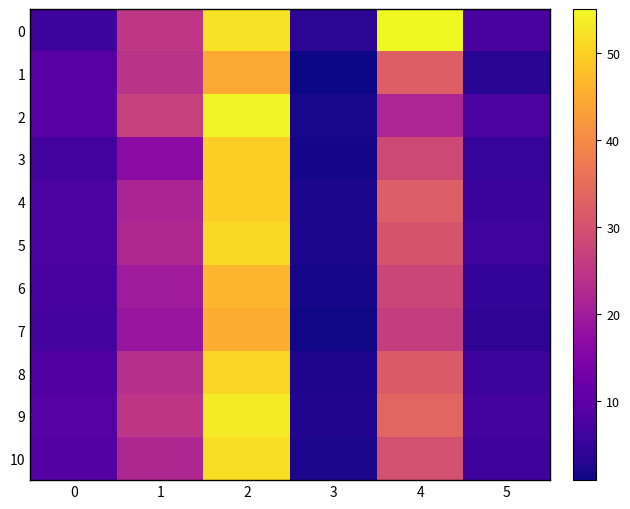

At 1, list the series in order from largest to smallest.

2, 0, 9, 1, 8, 5, 10, 4, 6, 7, 3